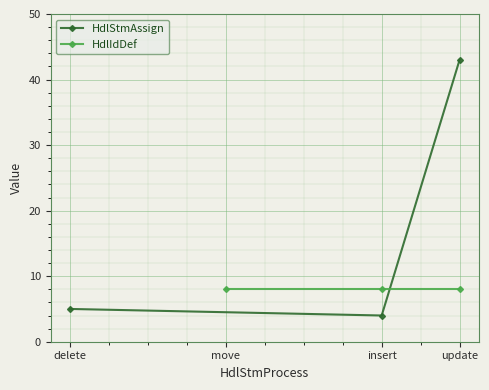

Is it true that HdlStmAssign equals 1 at insert?

False